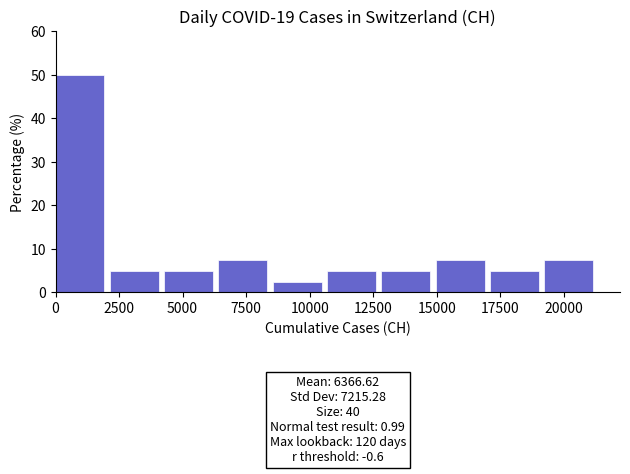

Which range on the x-axis has the tallest bar?

0 to 2000